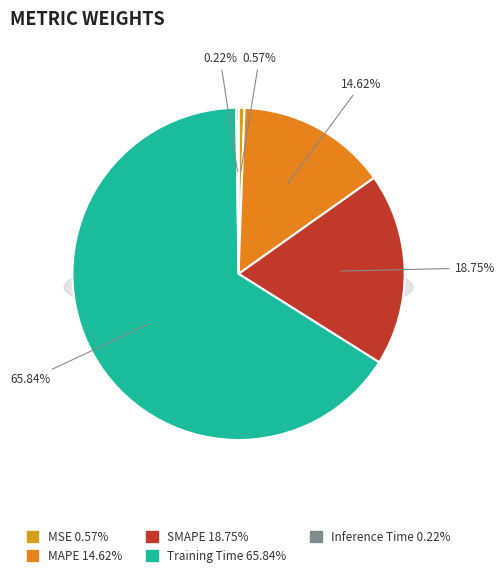

Combined, what portion of the pie is MAPE and Inference Time?

14.8%